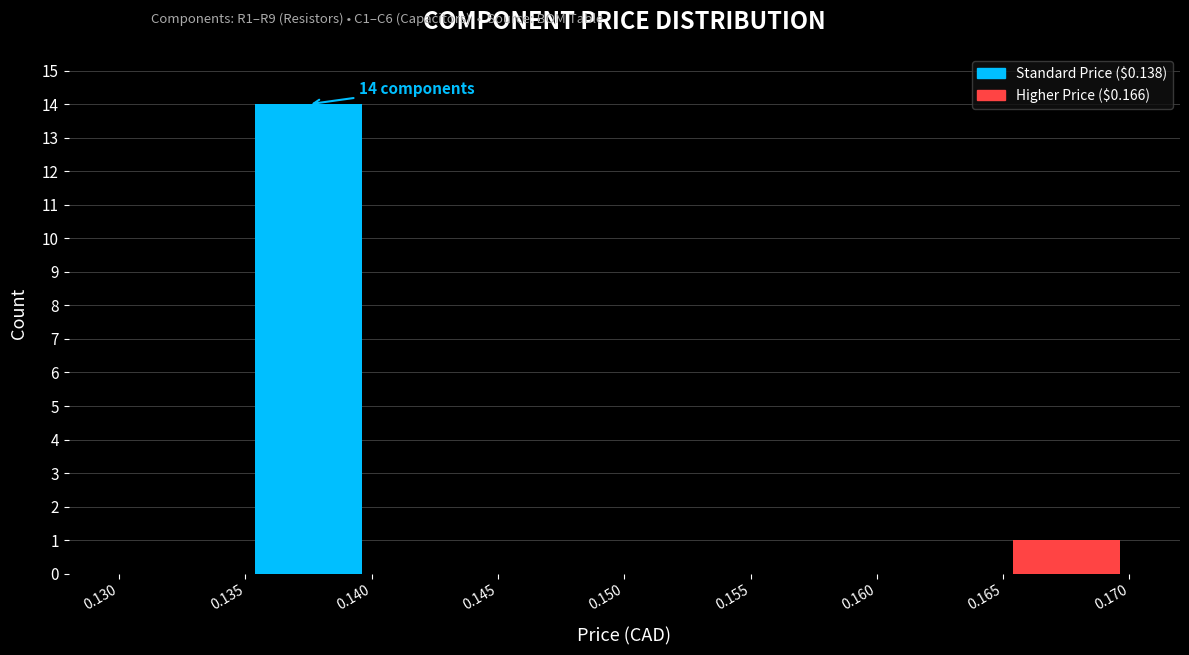

Over which range of the x-axis is the bar tallest?

0.135 to 0.140